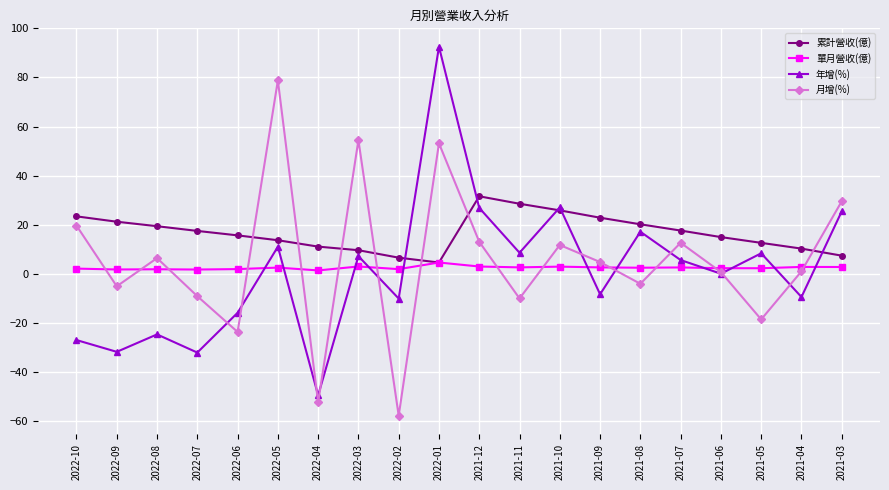

What is the sum of all 年增(%) values?

22.3